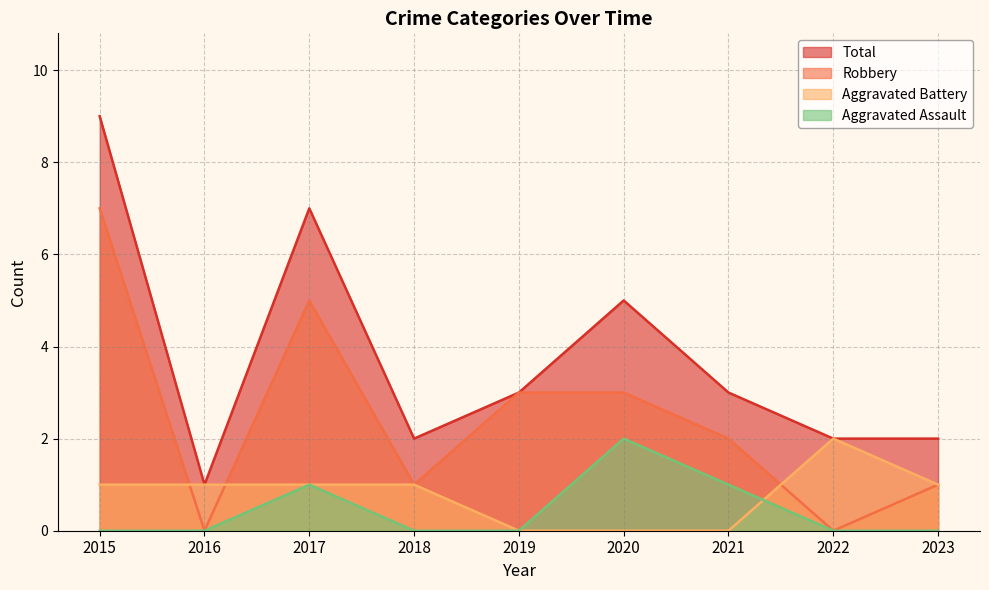

Which category has the highest value across all series?

2015